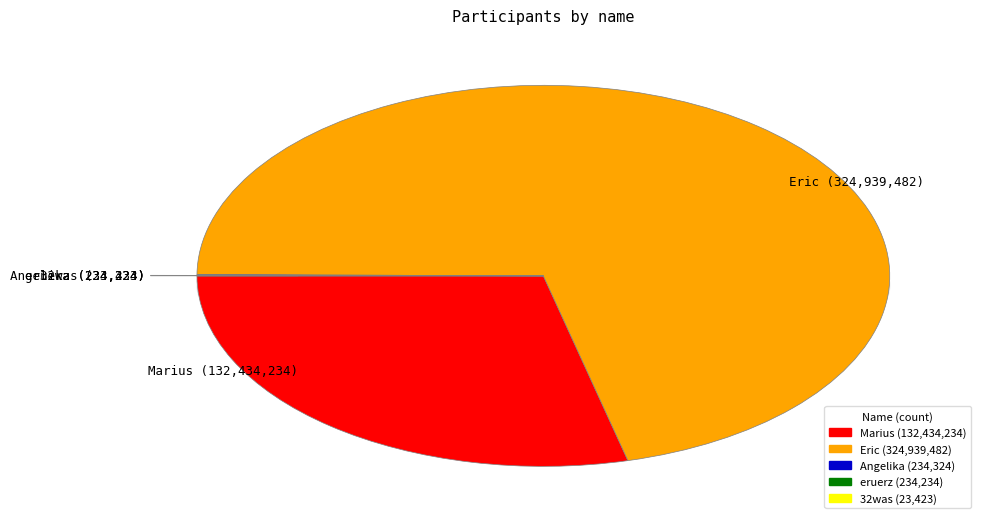

To the nearest percent, what portion does Eric represent?

71%